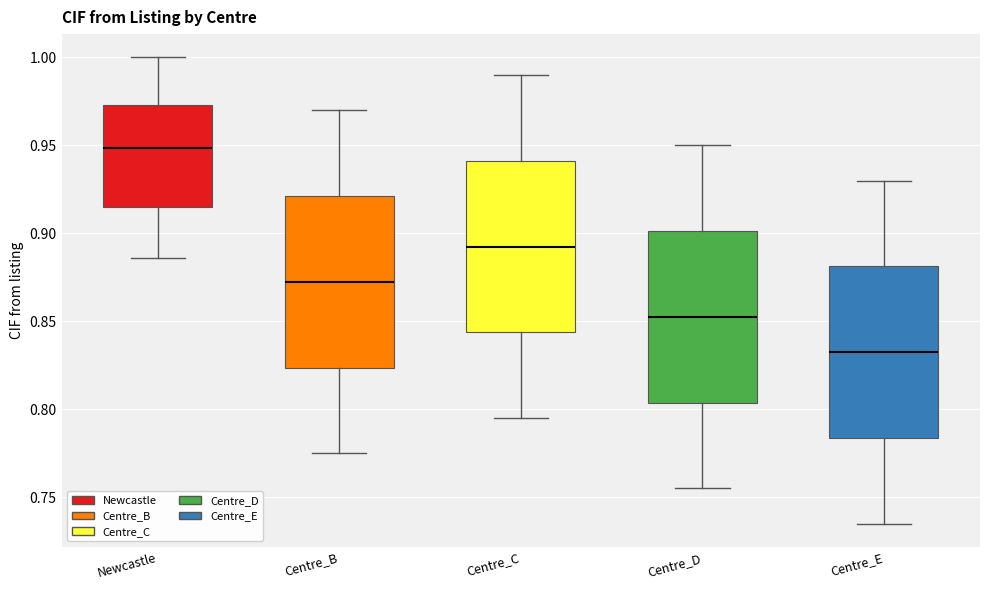

Where is the lower edge of the box for Centre_D on the y-axis? The values are not printed on the chart, so give them approximately, as read against the axis.

0.805